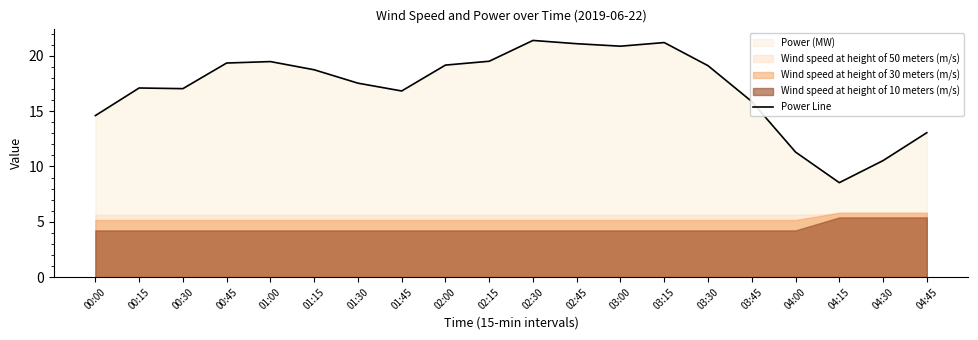

What value does the data have at 04:45?

13.0